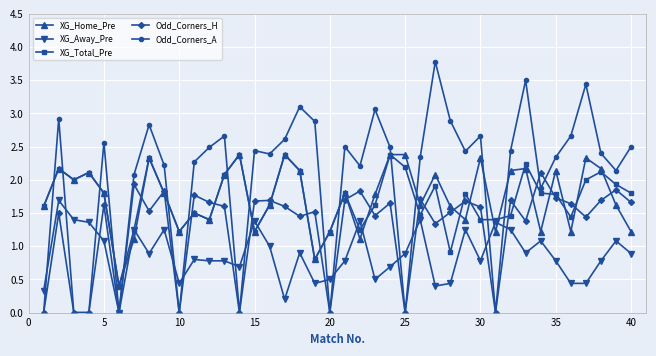

How many data points does each series have?

40